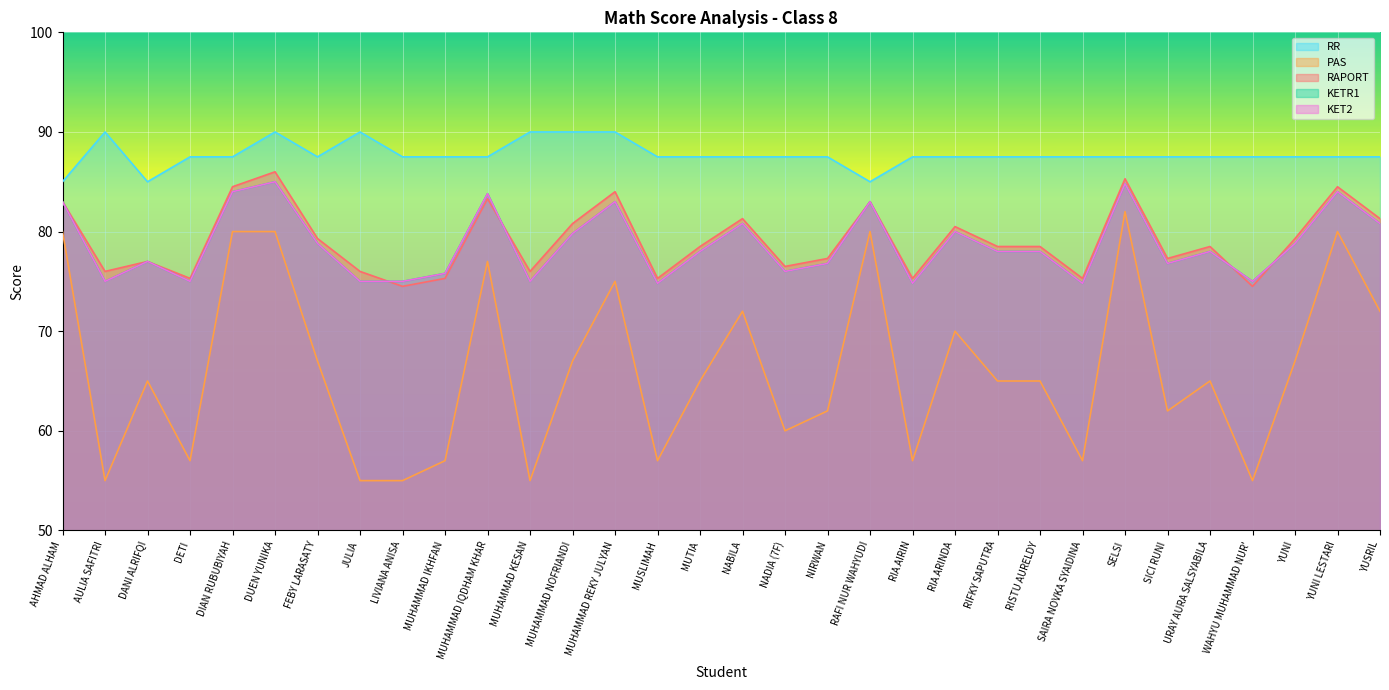

True or false: RR and PAS intersect in this chart.

False